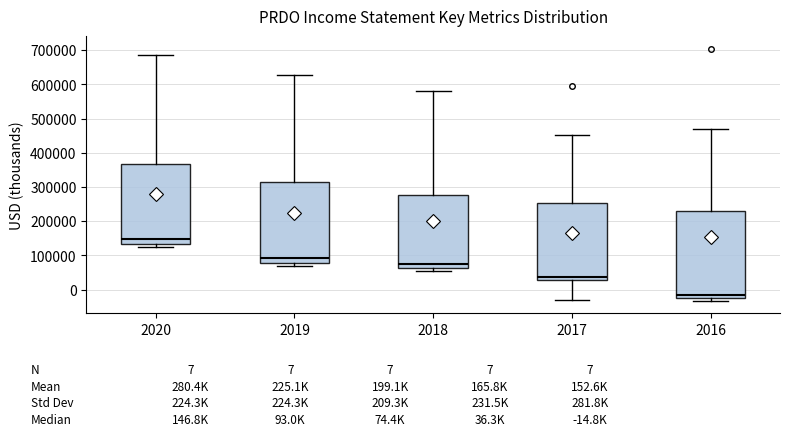

Comparing the boxes themselves (not the whiskers), which one is the tallest?

2016